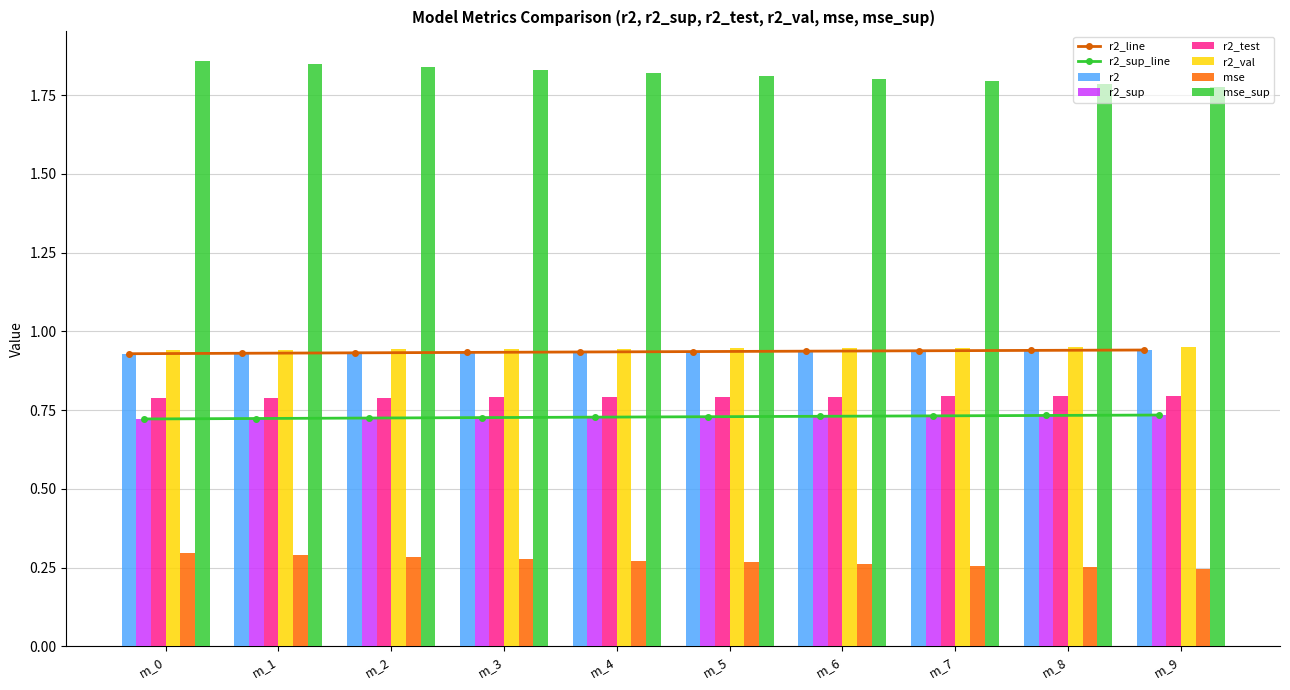

How many r2_sup values are between 0 and 1?

10